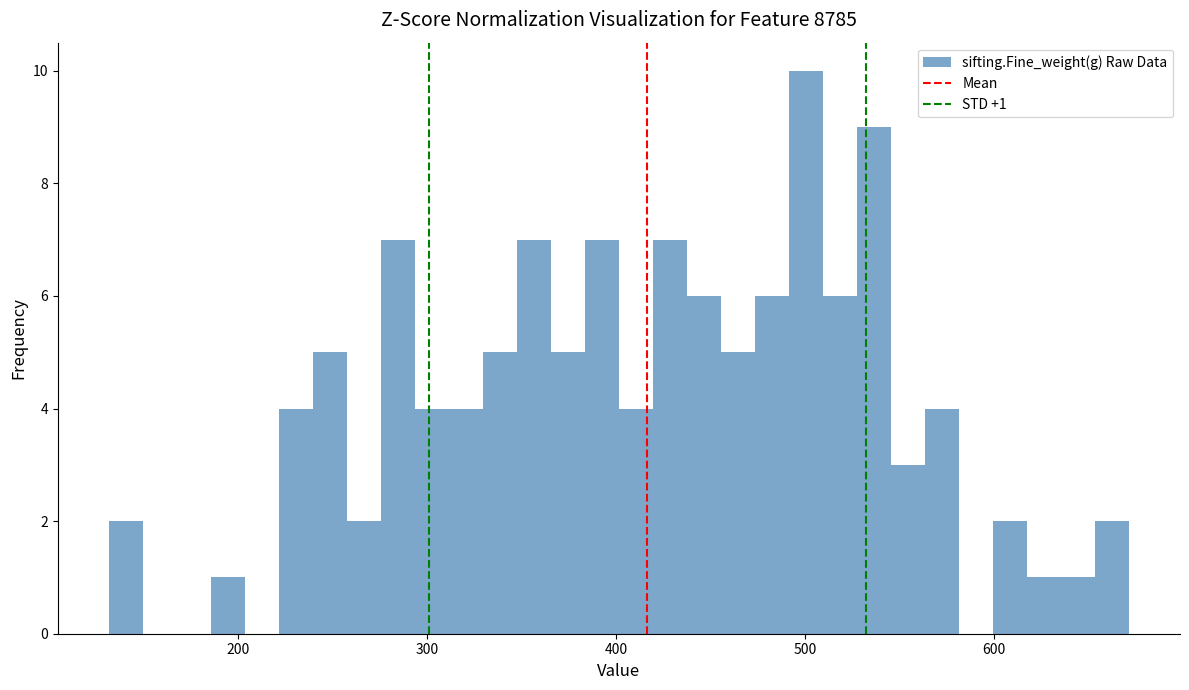

Read against the x-axis, roughly where is the centre of the tallest bar?

500